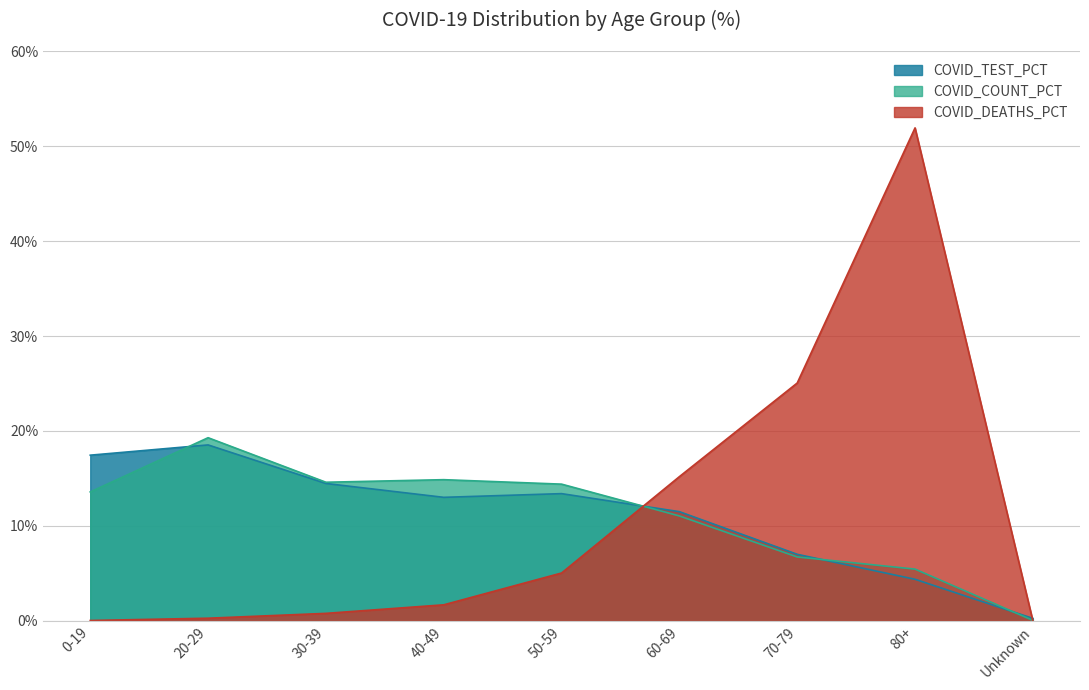

Which series ends up on top after the final intersection of COVID_DEATHS_PCT and COVID_TEST_PCT?

COVID_TEST_PCT